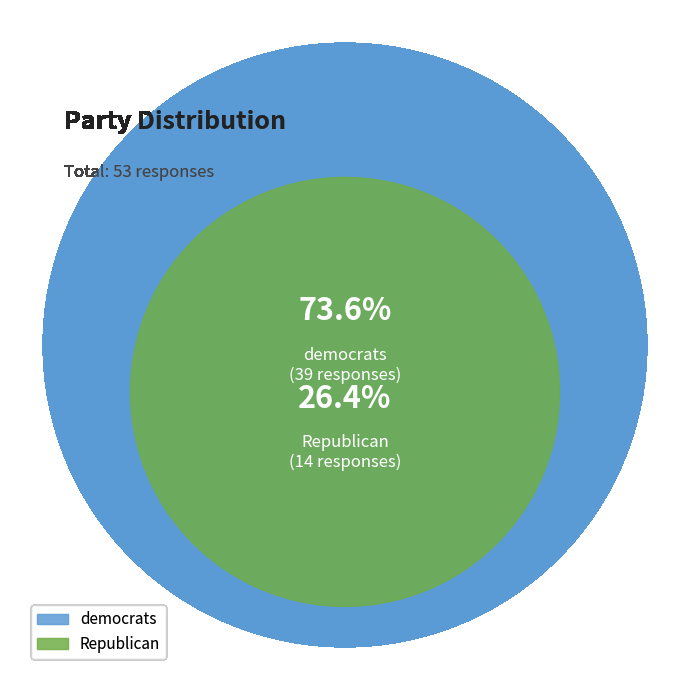

Does Republican account for over 50% of the chart?

No